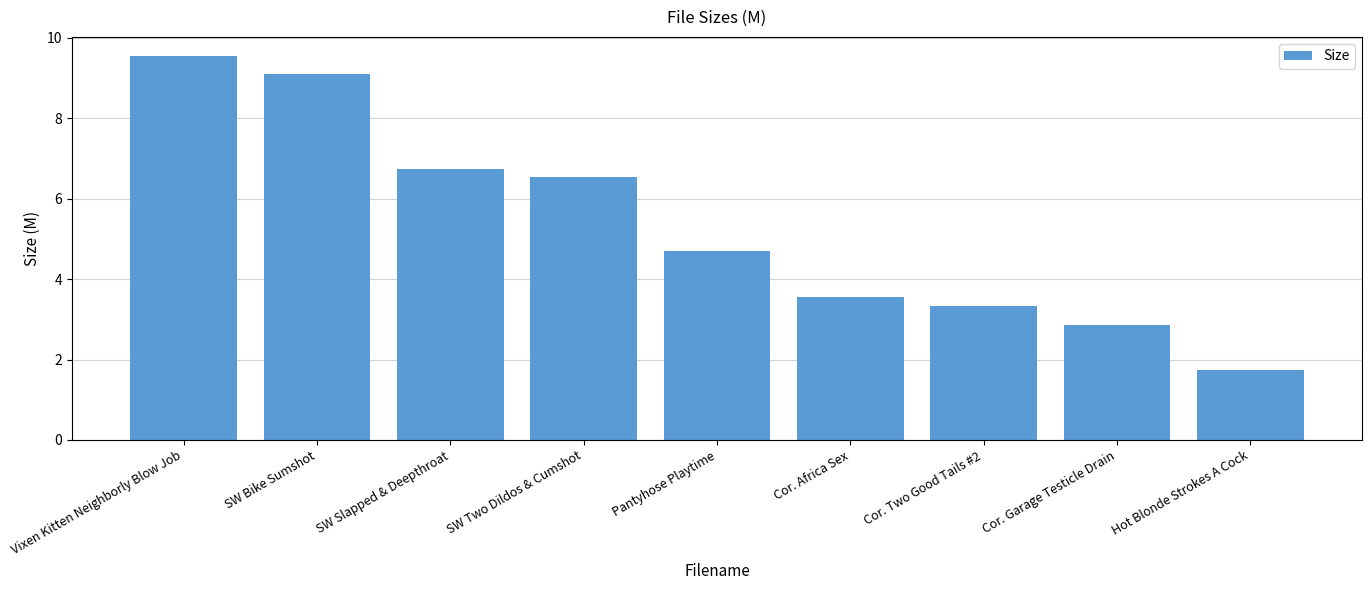

Is it true that the value at Cor. Garage Testicle Drain is 2.9?

True